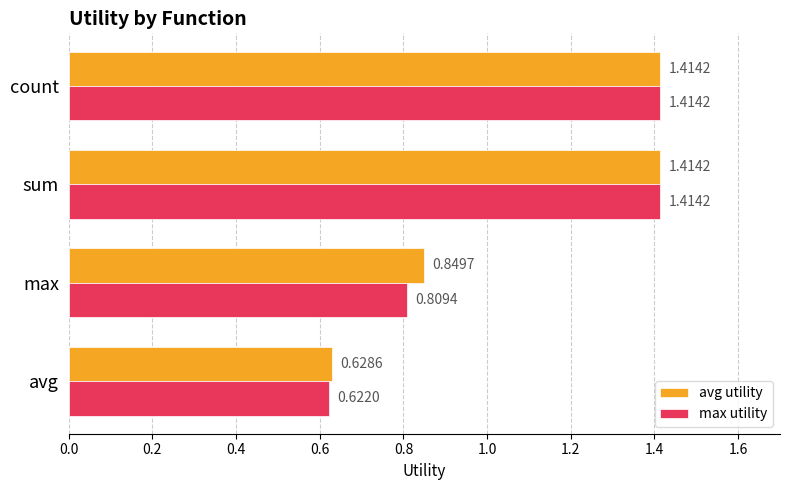

Which series has the widest spread of values?

max utility